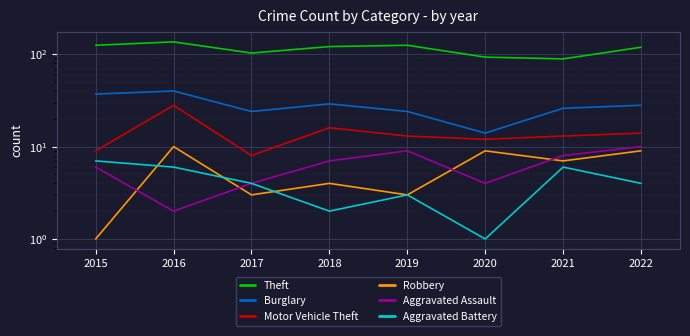

In Robbery, how many points are higher than both neighbors (excluding endpoints)?

3